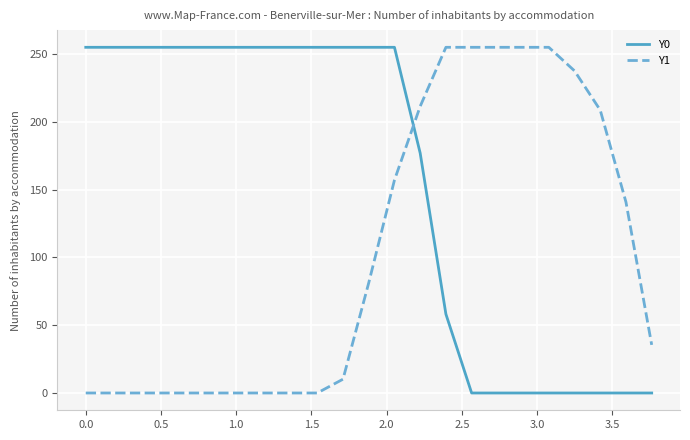

How many values in the Y0 series are below 255?

10